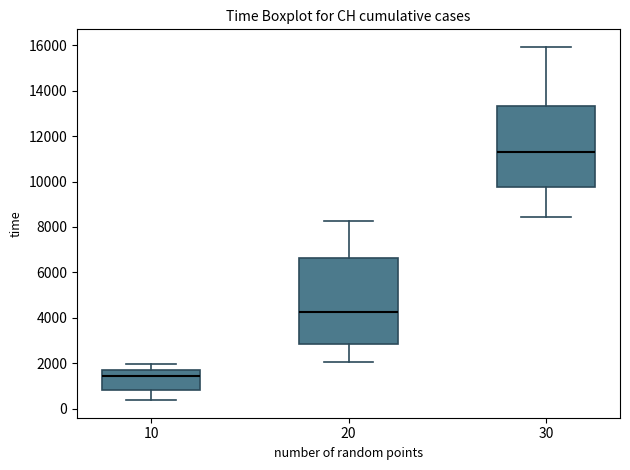

Which box is the tallest, from its lower edge to its upper edge?

20